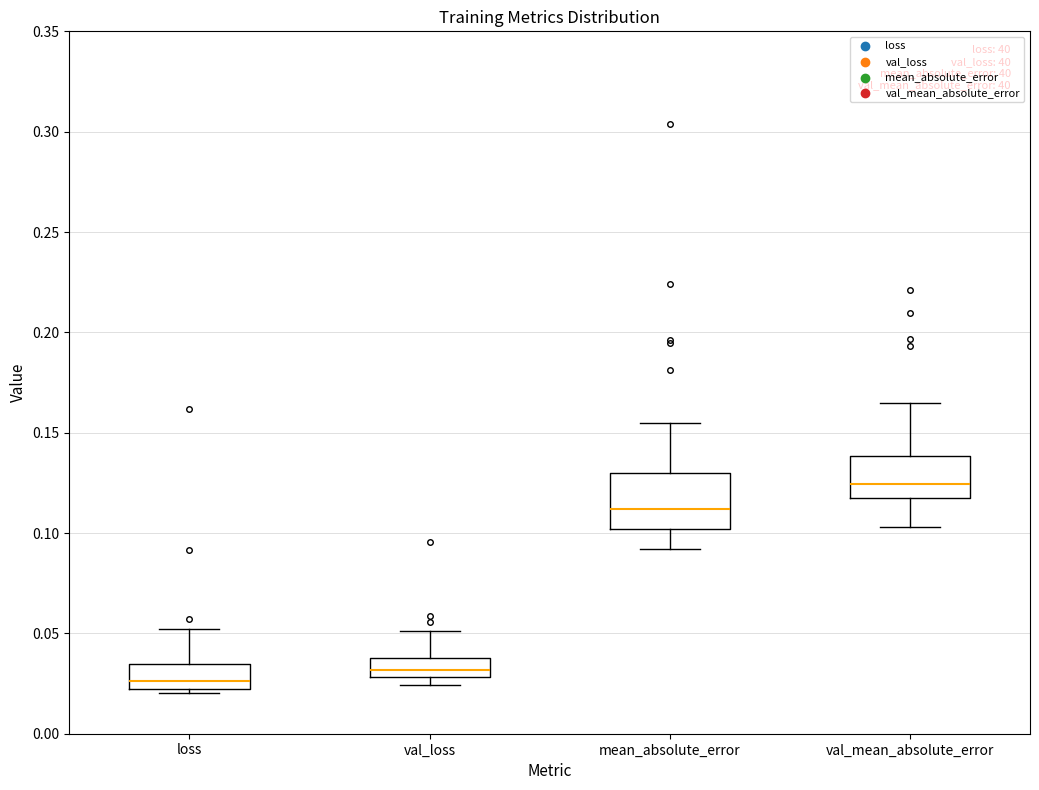

Which box is the tallest, from its lower edge to its upper edge?

mean_absolute_error